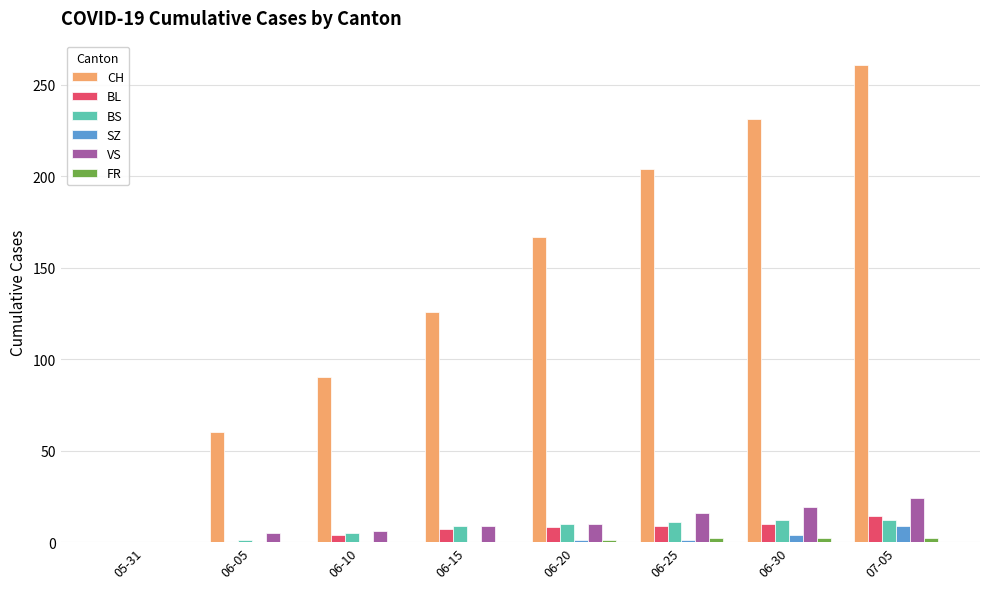

What is the sum of all VS values?

89